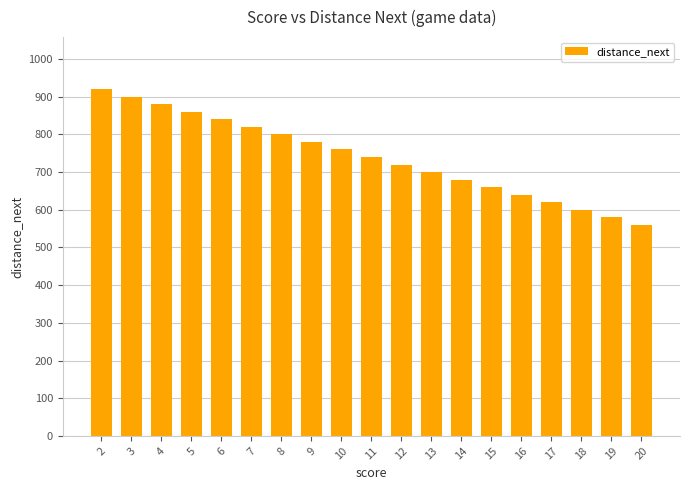

What is the sum of all values?

14060